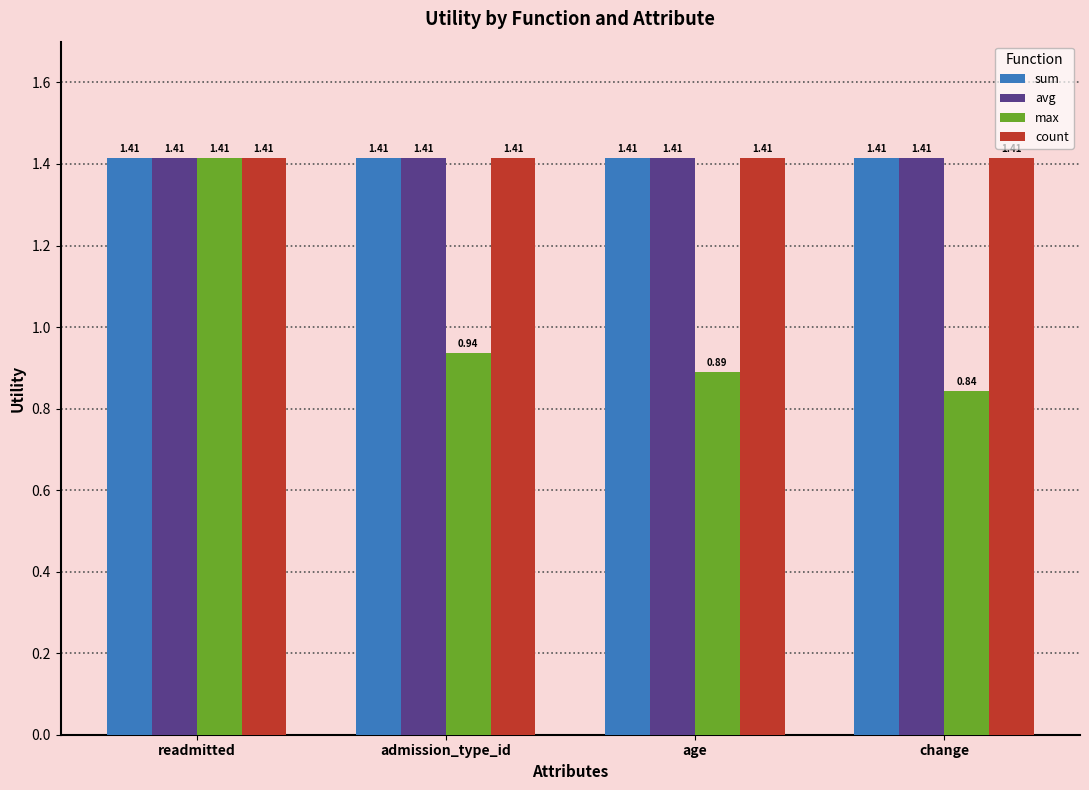

What is the spread (max minus min) of values at age?

0.5